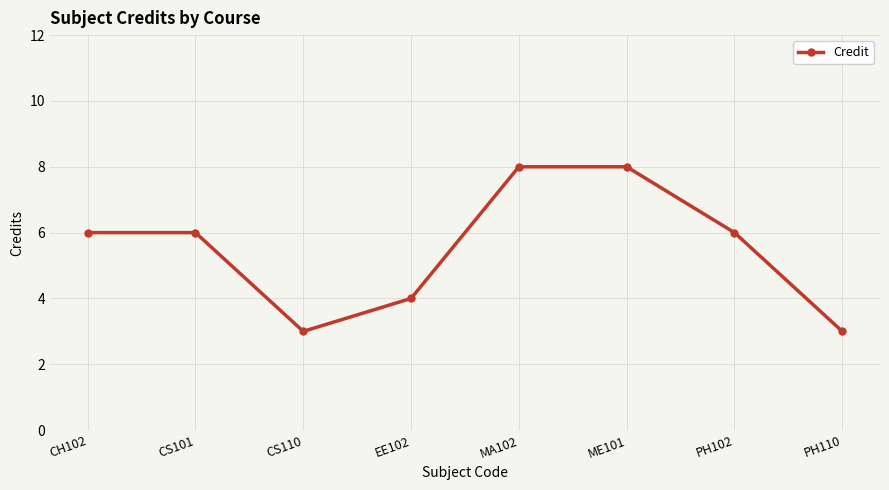

Which has a higher value, ME101 or PH110?

ME101